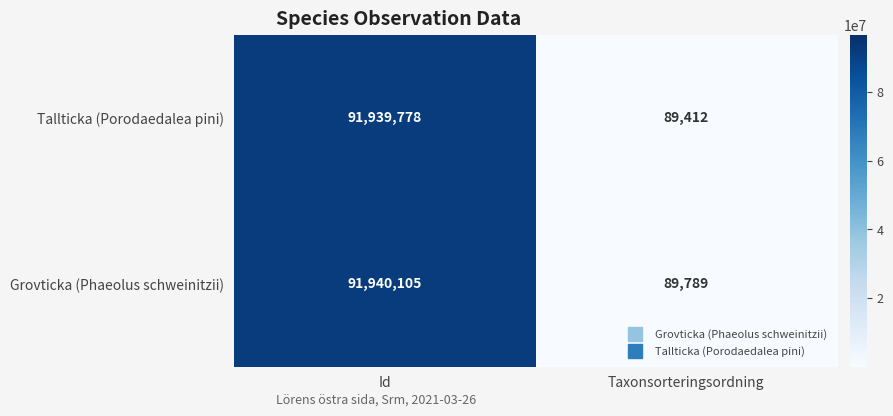

Which series has the largest total across all categories?

Grovticka (Phaeolus schweinitzii)